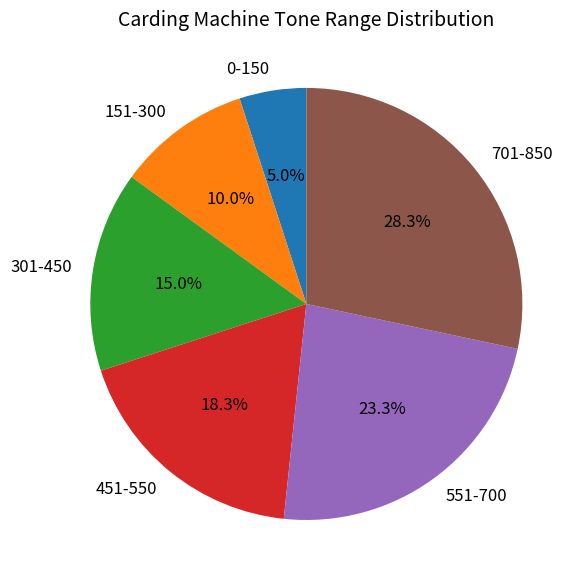

Combined, what portion of the pie is 151-300 and 701-850?

38.3%